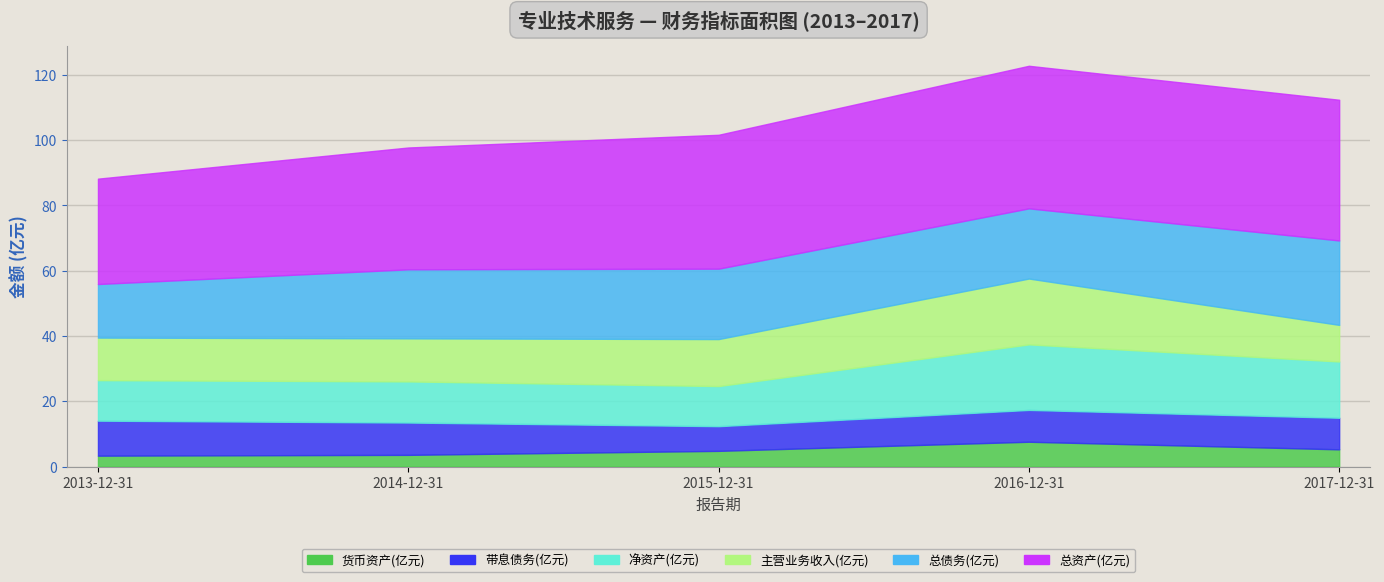

True or false: 带息债务(亿元) has a value of 9.9 at 2014-12-31.

True